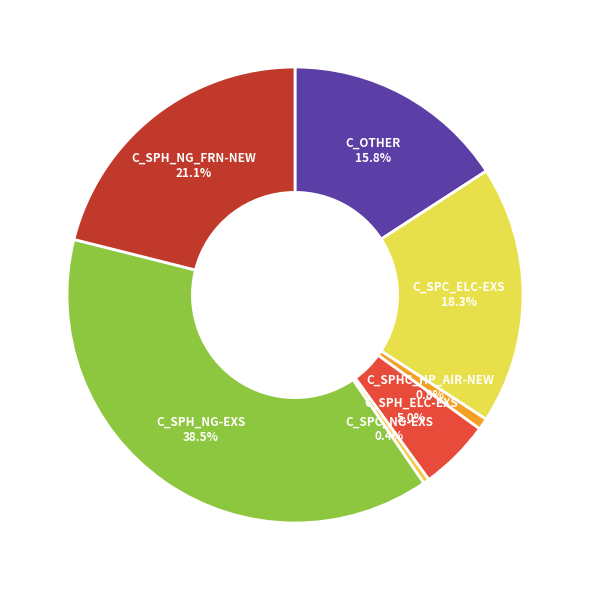

Which has a higher value, C_SPHC_HP_AIR-NEW or C_SPH_ELC-EXS?

C_SPH_ELC-EXS